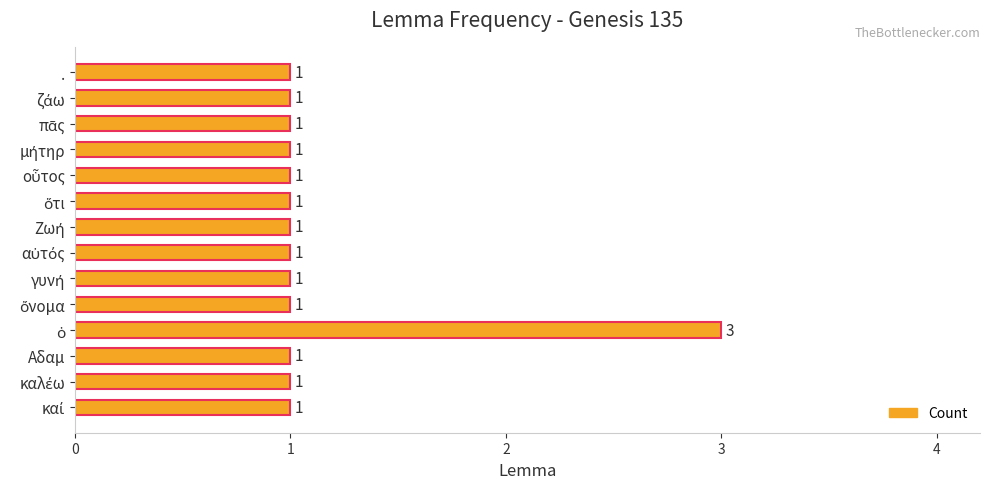

What is the greatest value displayed?

3